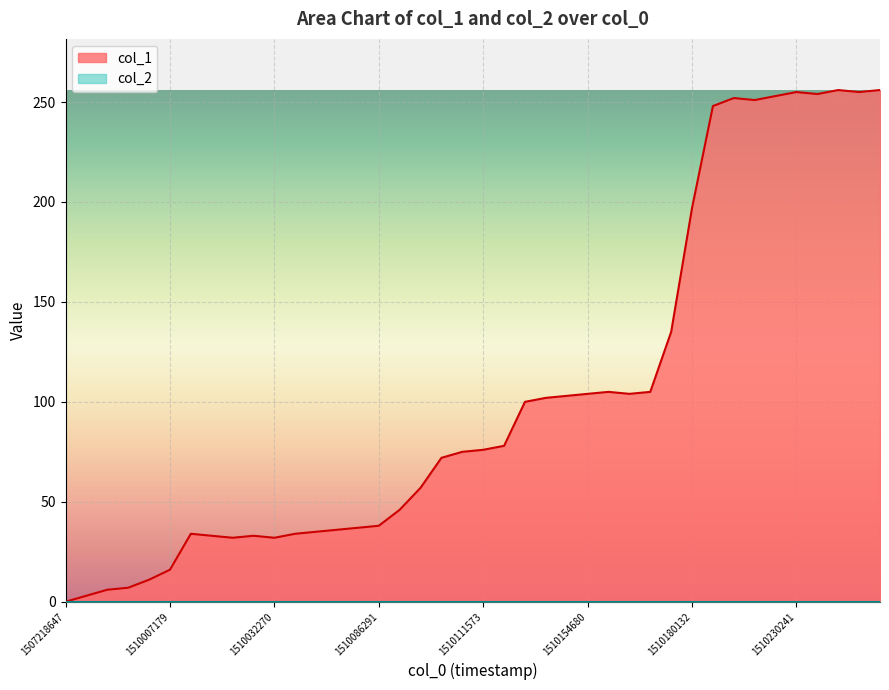

What is the sum of all values?

4126